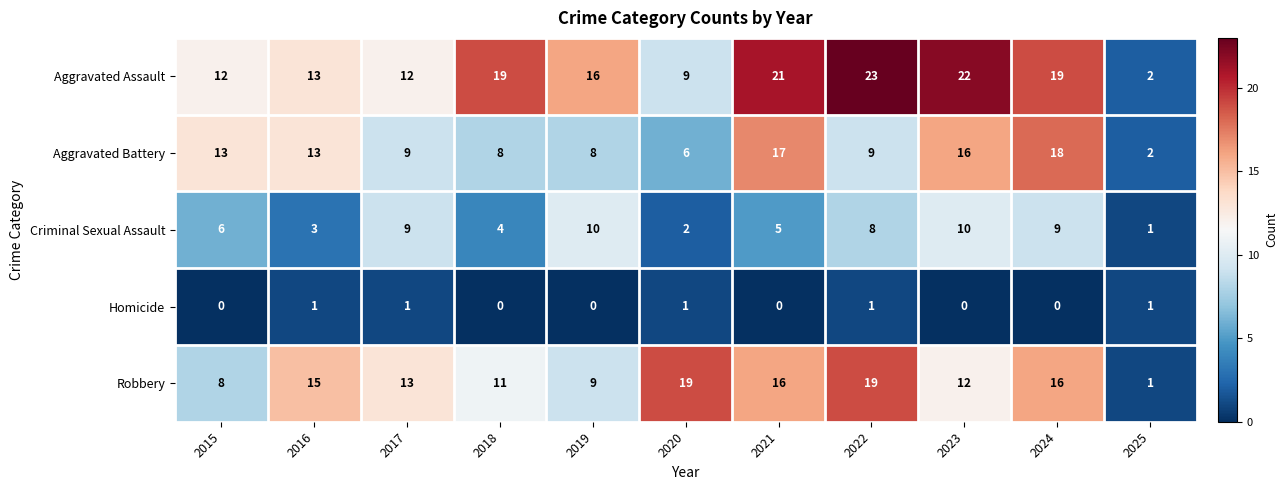

What is the approximate value of Robbery at 2016?

15